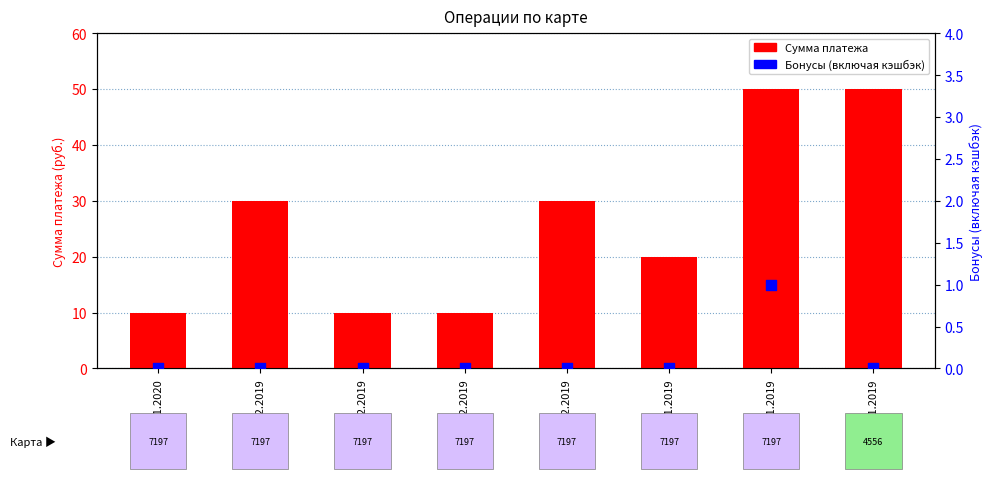

Which series reaches the minimum Y coordinate?

Бонусы (включая кэшбэк)